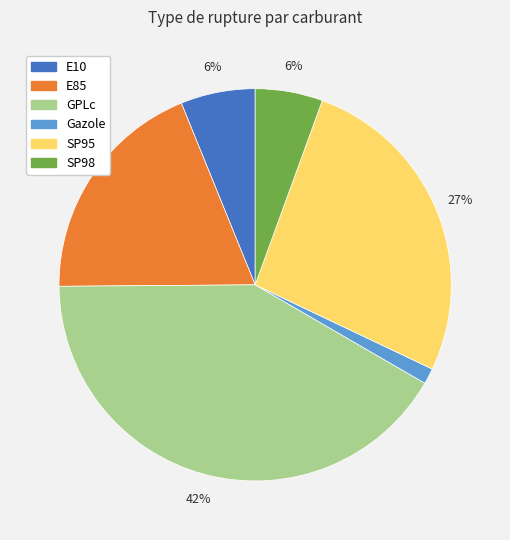

Which category has the biggest portion of the pie?

GPLc